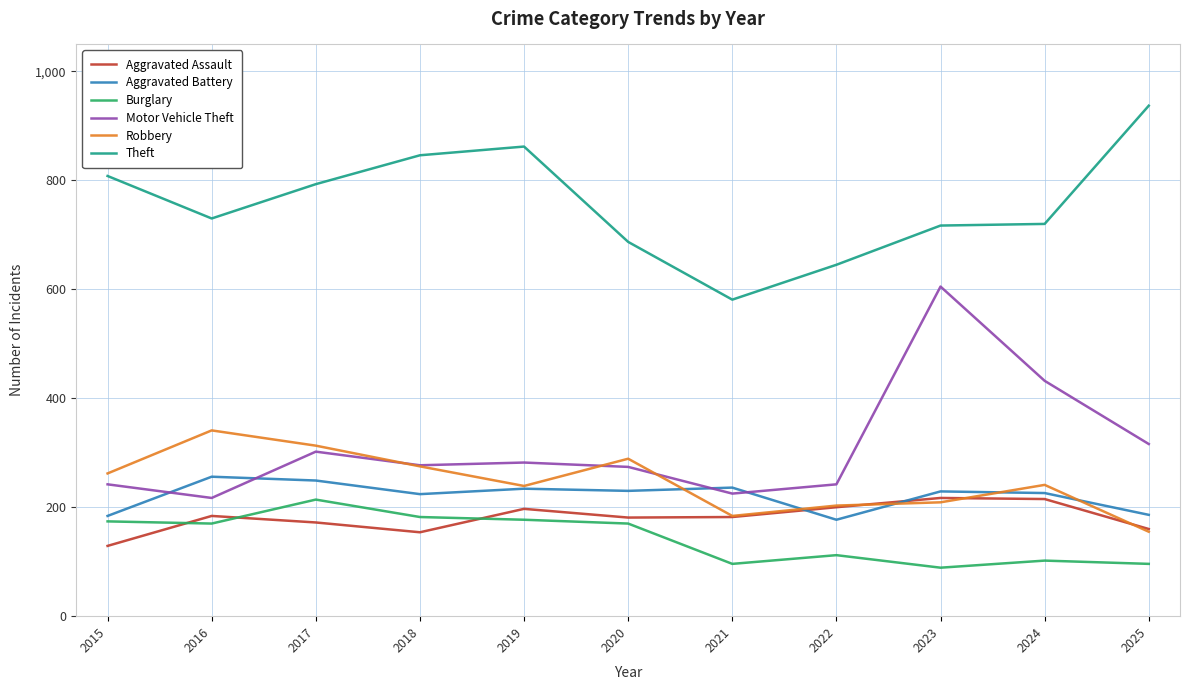

At which label is Motor Vehicle Theft closest to 411?

2024